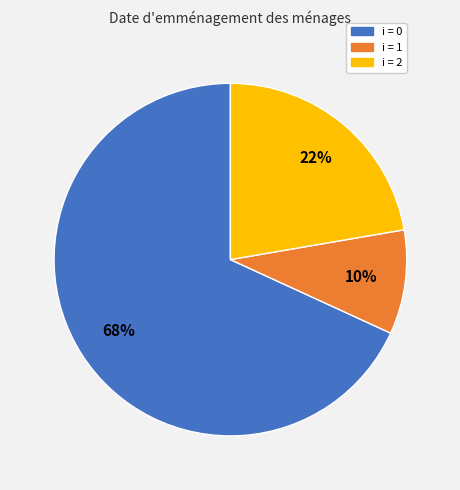

To the nearest percent, what is the average slice percentage?

33%